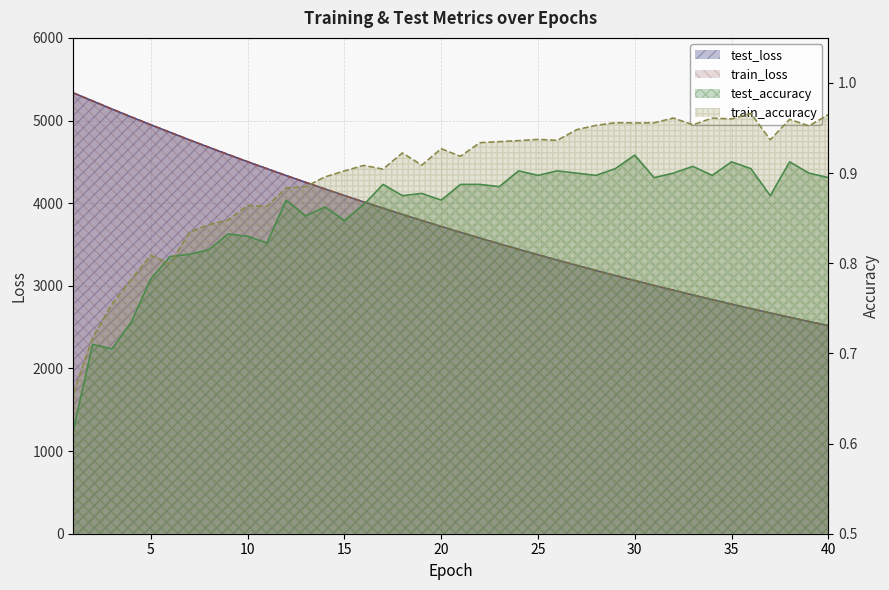

Which series has the largest total across all categories?

test_loss